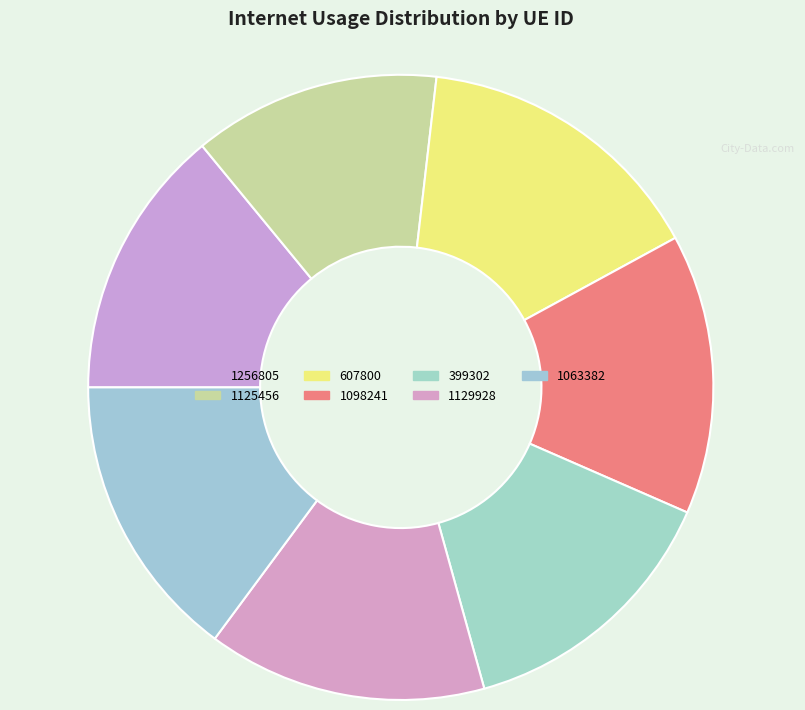

Count the number of slices in the pie.

7